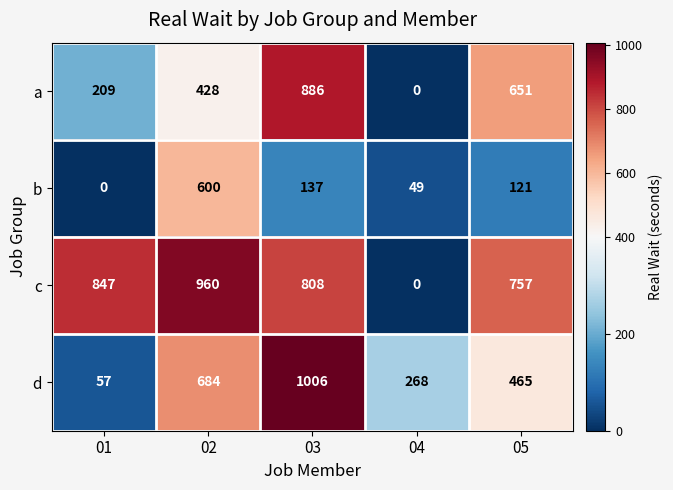

At how many categories does at least one series exceed 355?

4